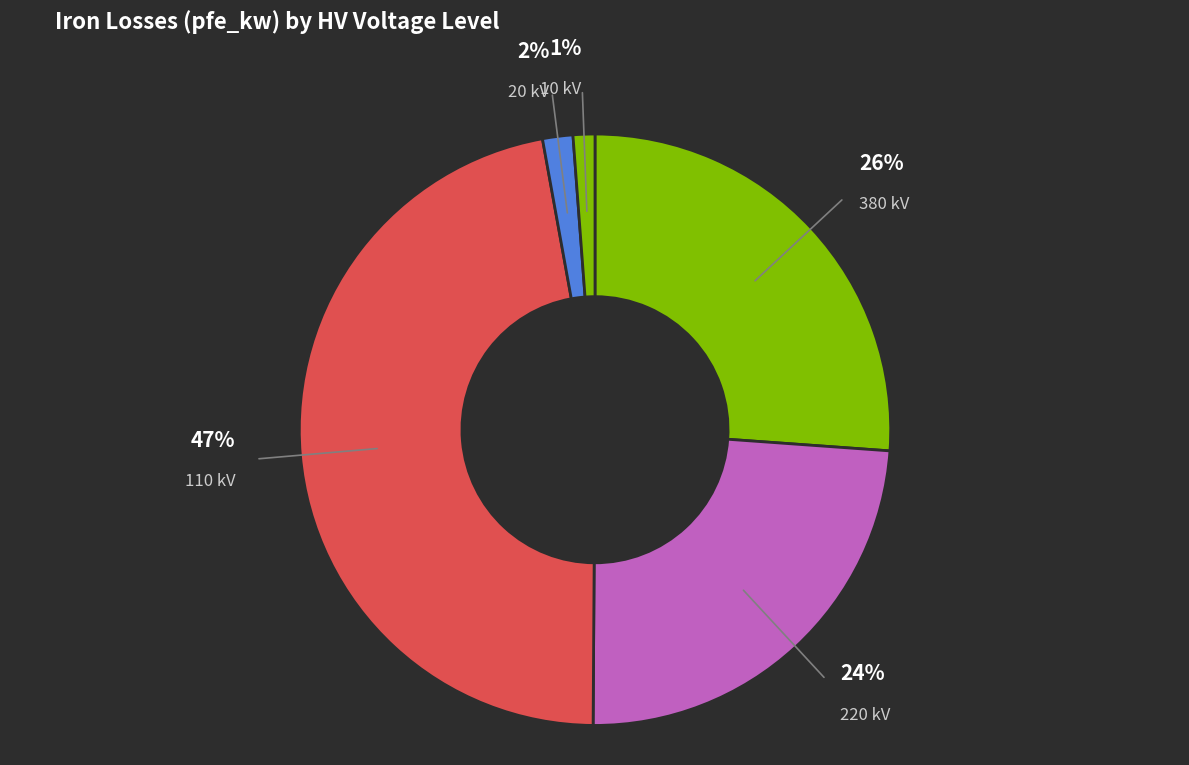

Which slice is the largest?

110 kV